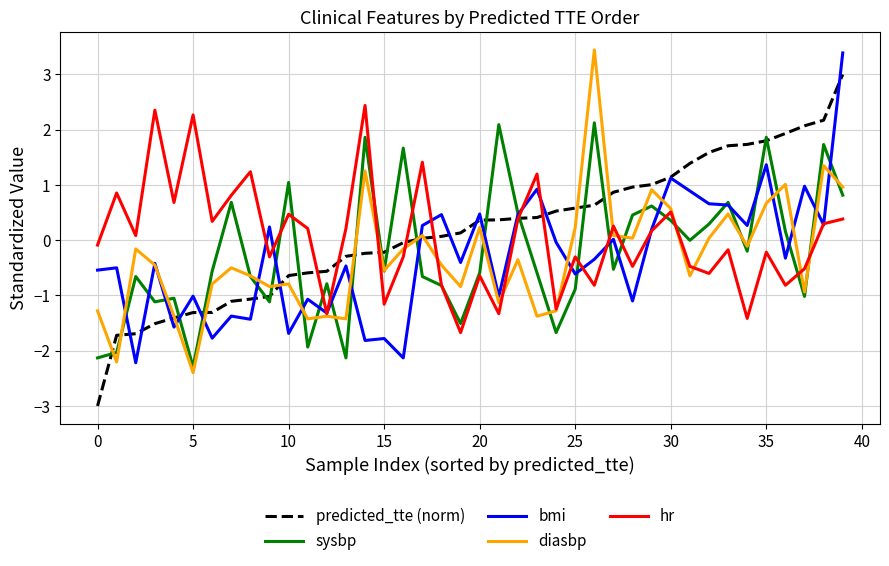

What is the maximum value for sysbp?

2.1